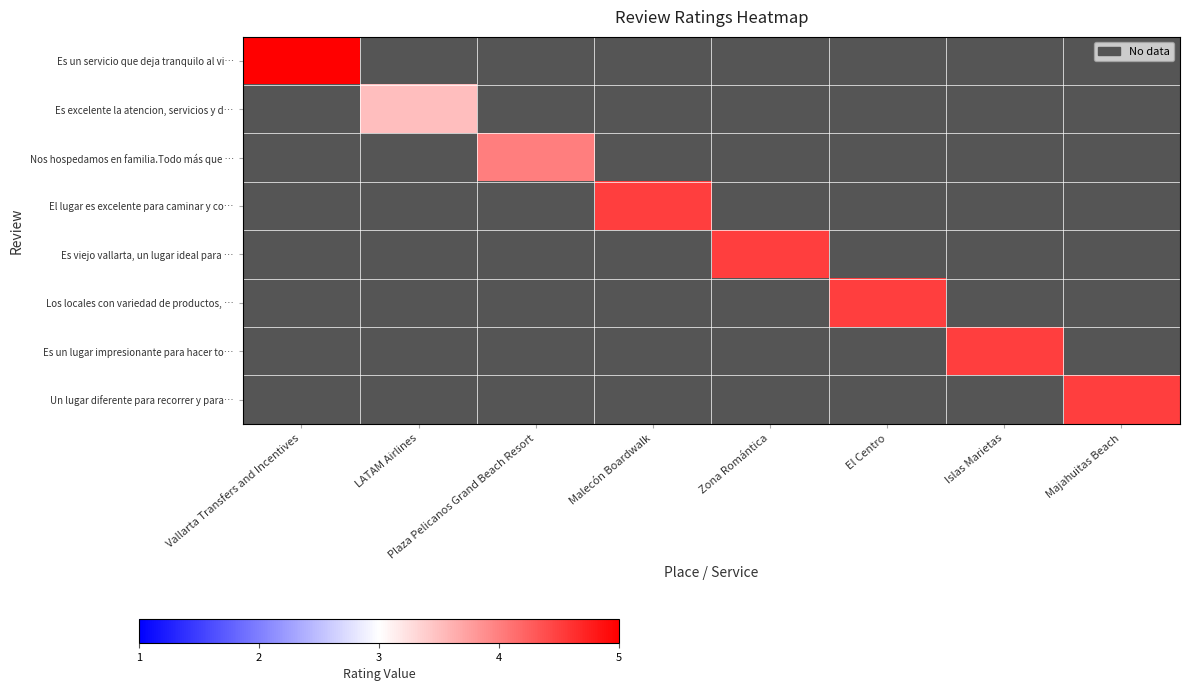

How many categories are shown in the chart?

8